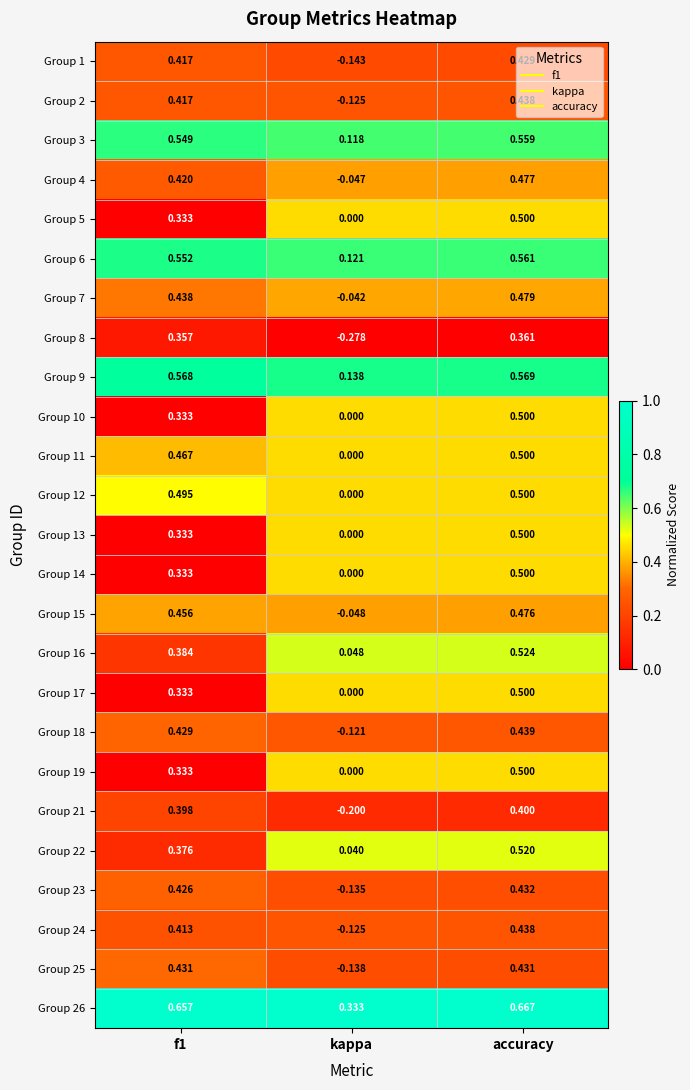

At which label is Group 9 closest to 0?

kappa